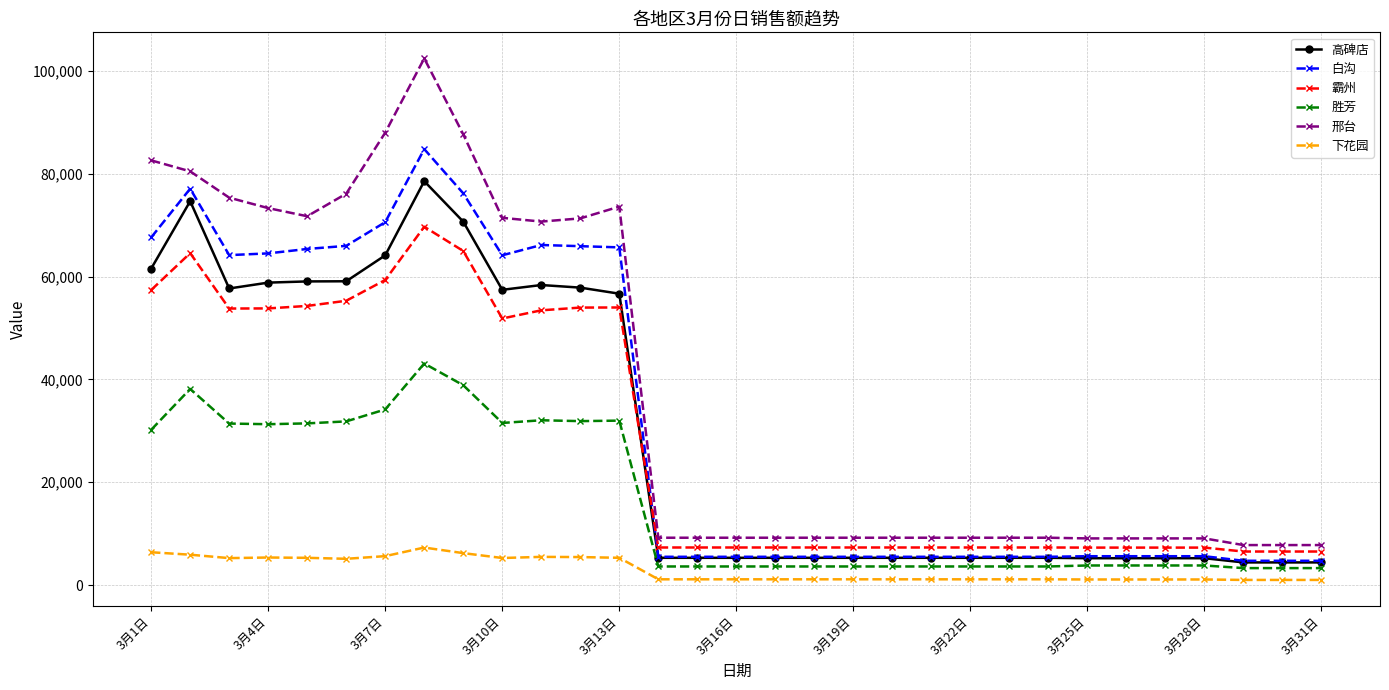

What is the maximum value shown in the chart?

102471.9